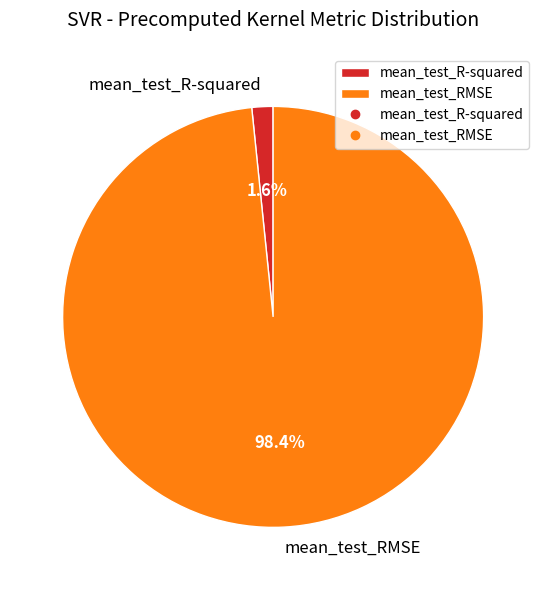

Which slice is the largest?

mean_test_RMSE